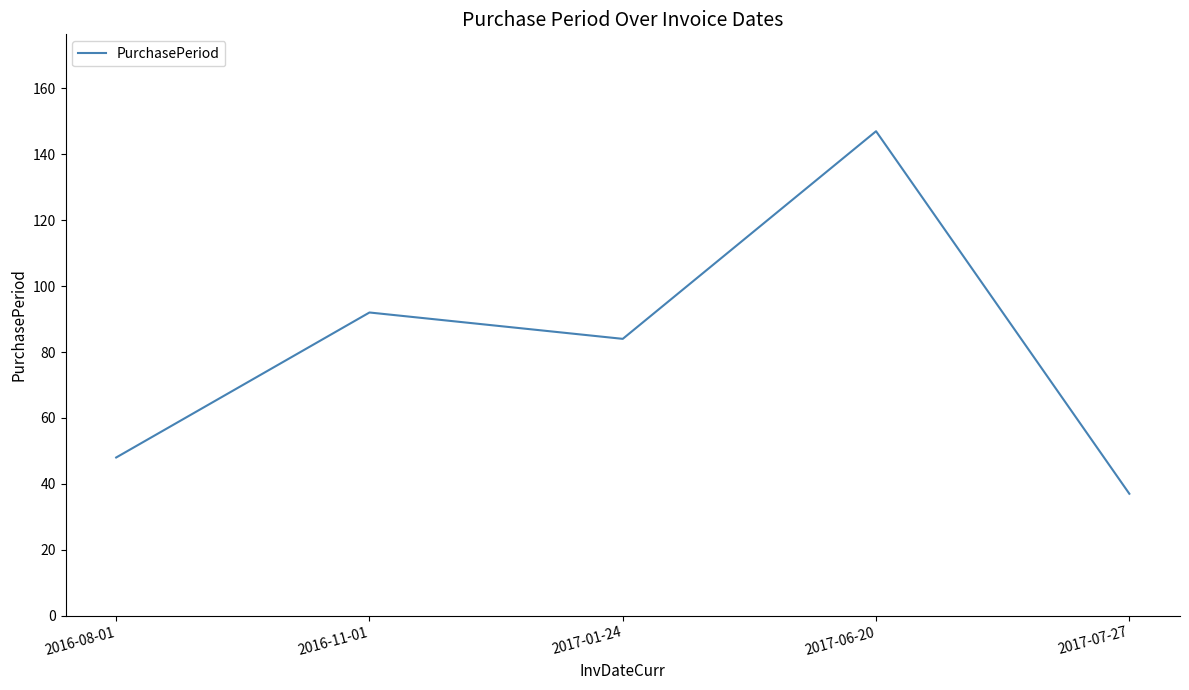

What is the sum of all values?

408